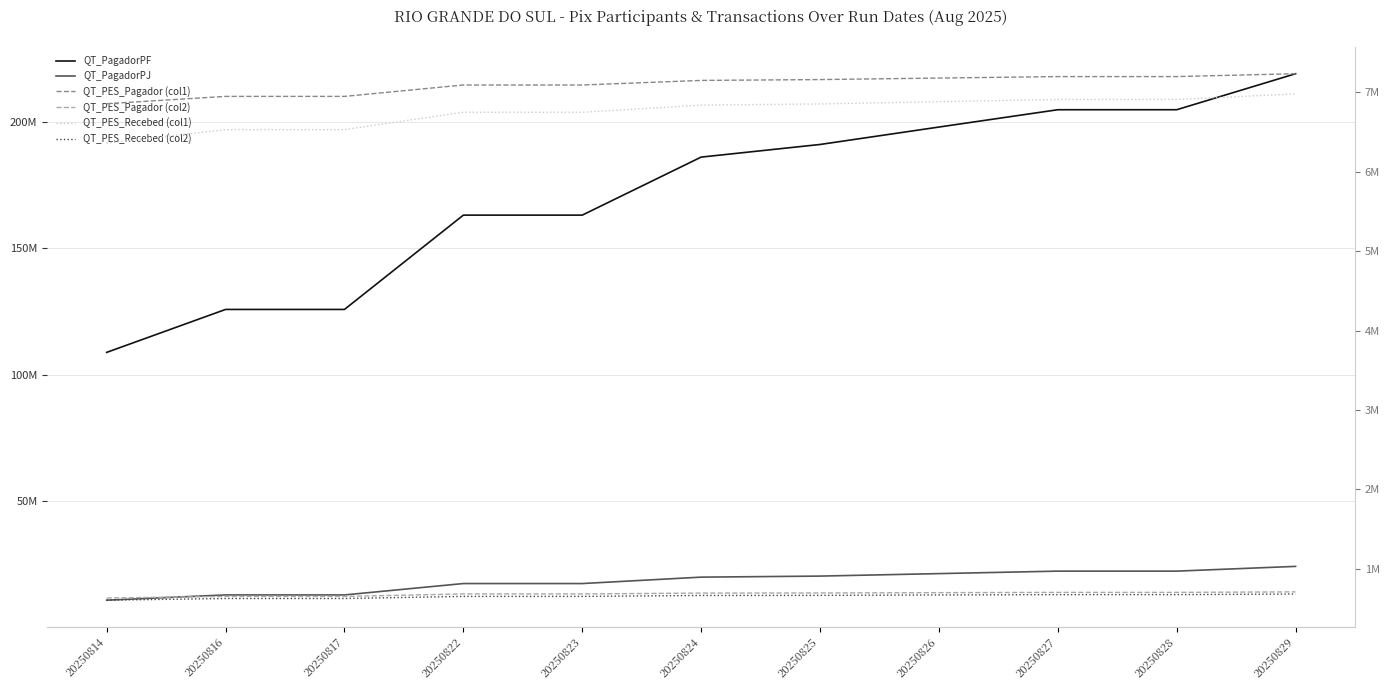

What is the average value of the QT_PagadorPJ series?

18423713